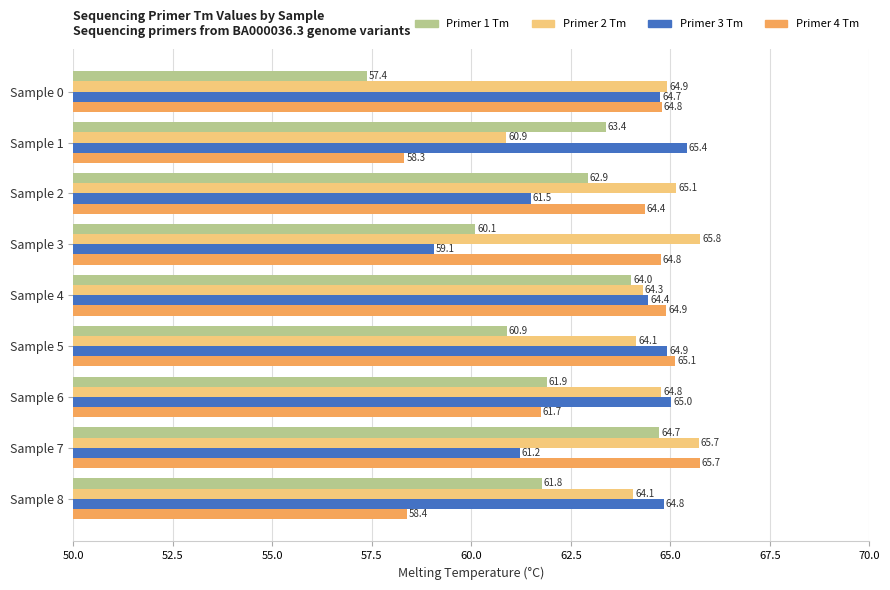

What is the minimum value shown in the chart?

57.4